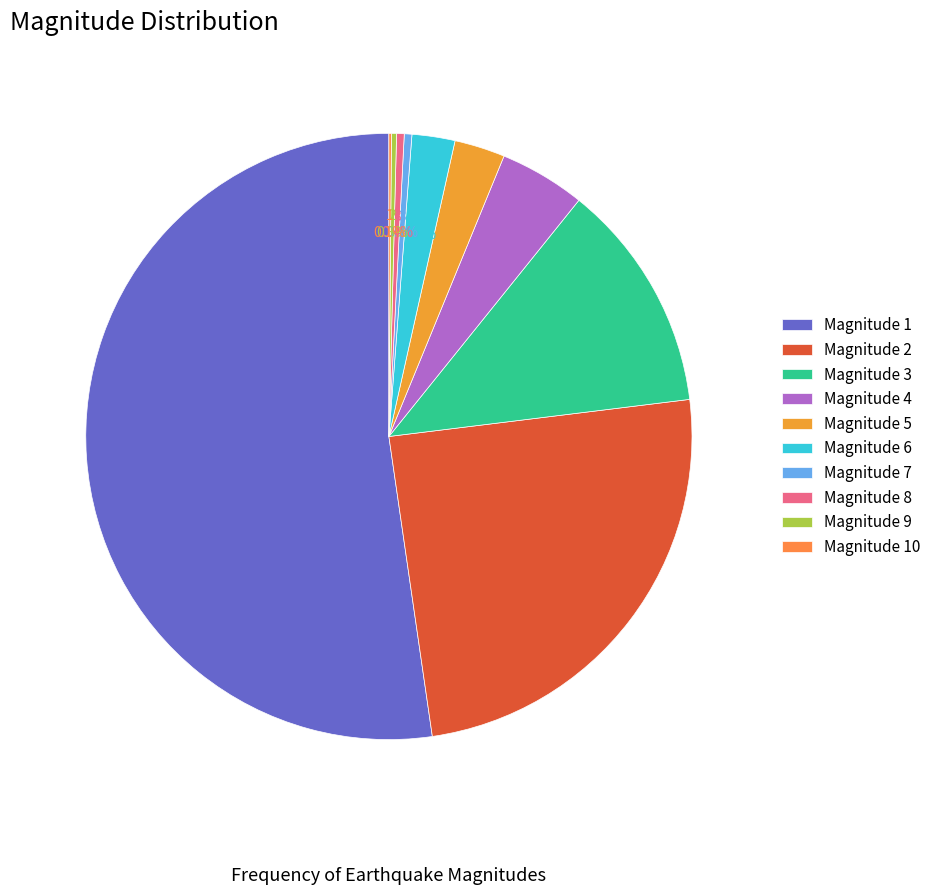

Which category has the biggest portion of the pie?

Magnitude 1